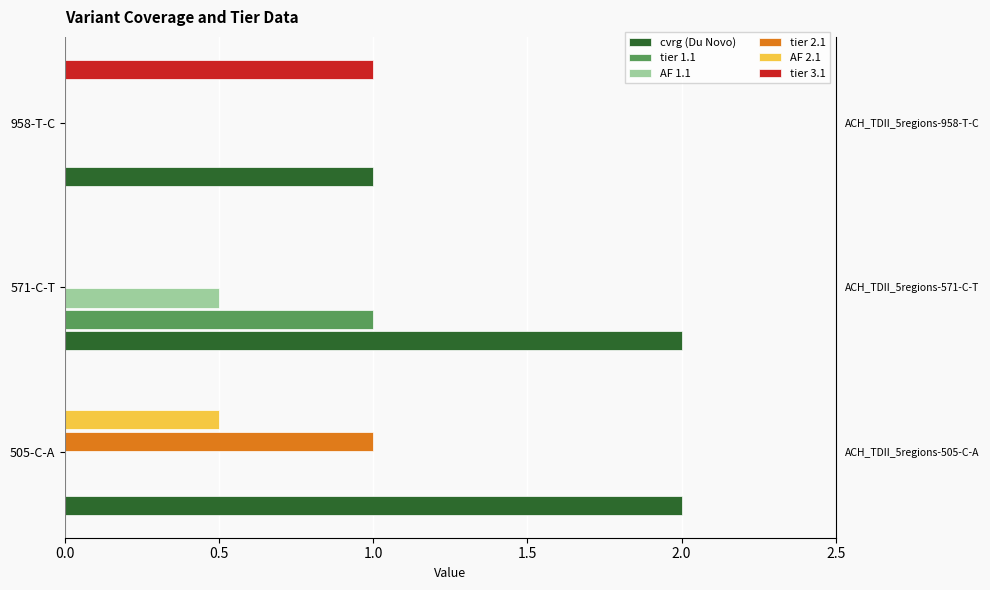

How many bars are there in total?

18